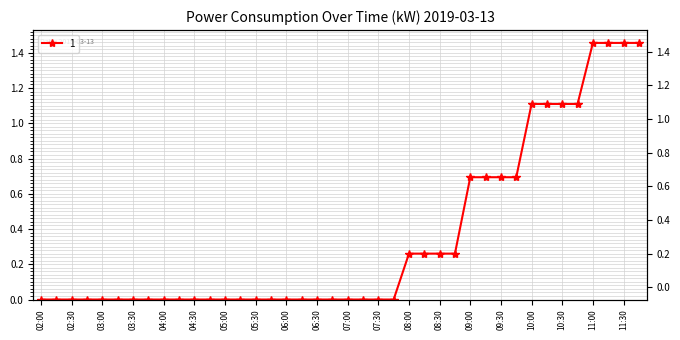

Rank the categories by value from lowest to highest.

02:00, 02:15, 02:30, 02:45, 03:00, 03:15, 03:30, 03:45, 04:00, 04:15, 04:30, 04:45, 05:00, 05:15, 05:30, 05:45, 06:00, 06:15, 06:30, 06:45, 07:00, 07:15, 07:30, 07:45, 08:00, 08:15, 08:30, 08:45, 09:00, 09:15, 09:30, 09:45, 10:00, 10:15, 10:30, 10:45, 11:00, 11:15, 11:30, 11:45